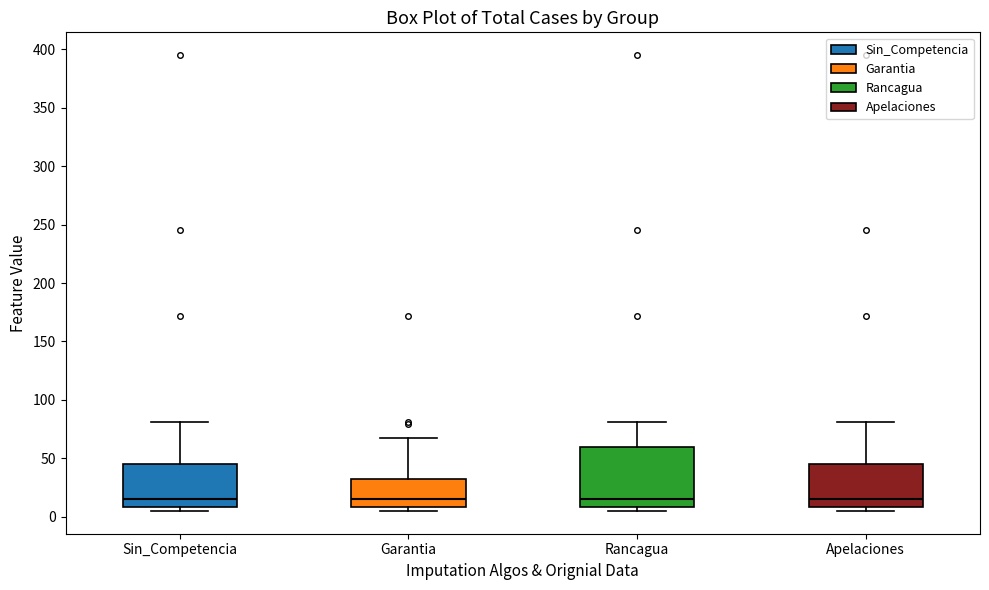

Reading left to right, read every box against the y-axis: the position of its median line, the range the box covers, and the ends of its whiskers. The values are not printed on the chart, so give them approximately, as read against the axis.

Sin_Competencia: median 15, box 10 to 45, whiskers 5 to 80
Garantia: median 15, box 10 to 30, whiskers 5 to 65
Rancagua: median 15, box 10 to 60, whiskers 5 to 80
Apelaciones: median 15, box 10 to 45, whiskers 5 to 80